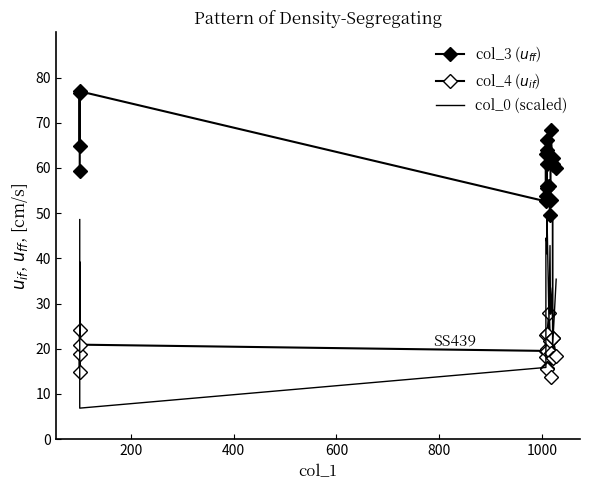

List the series in order of their peak value, highest first.

col_3, col_0 (scaled), col_4